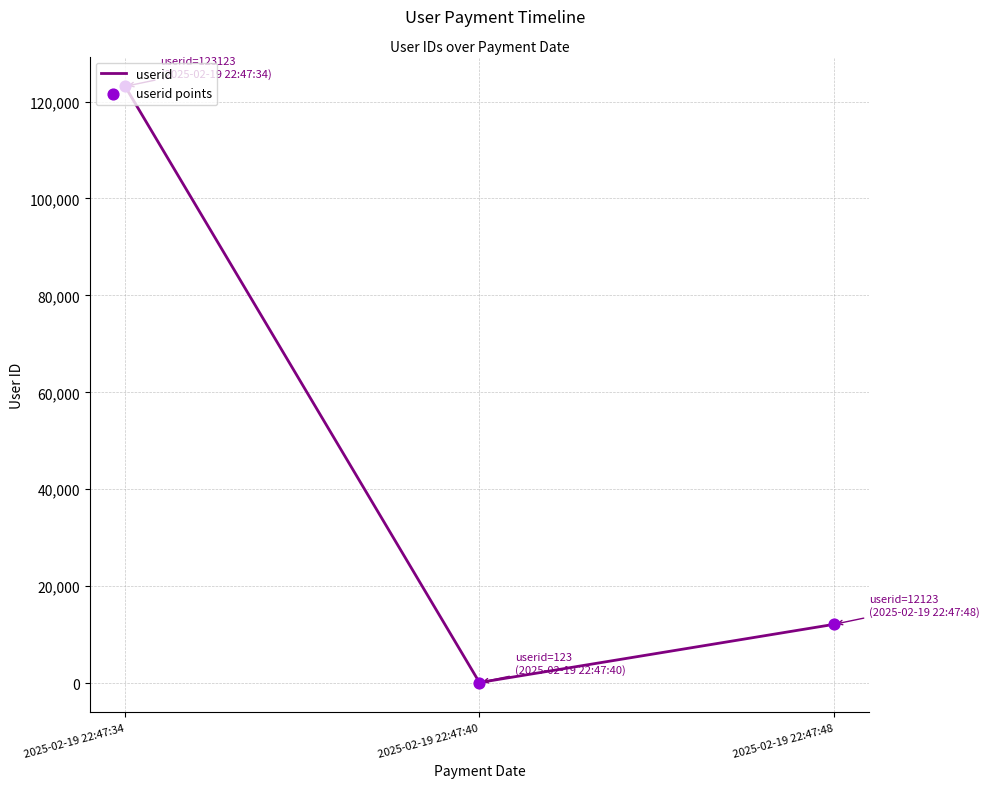

List the labels in order of value, smallest first.

2025-02-19 22:47:40, 2025-02-19 22:47:48, 2025-02-19 22:47:34